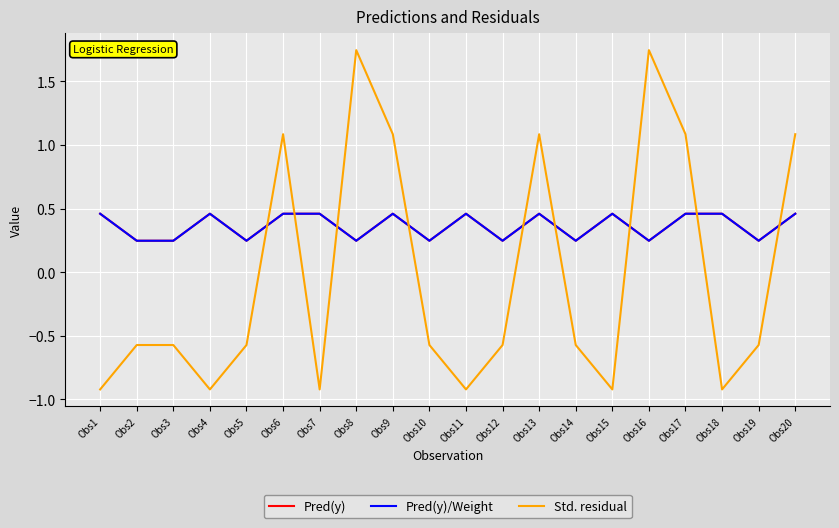

Is this an area chart (filled region under the line)?

No